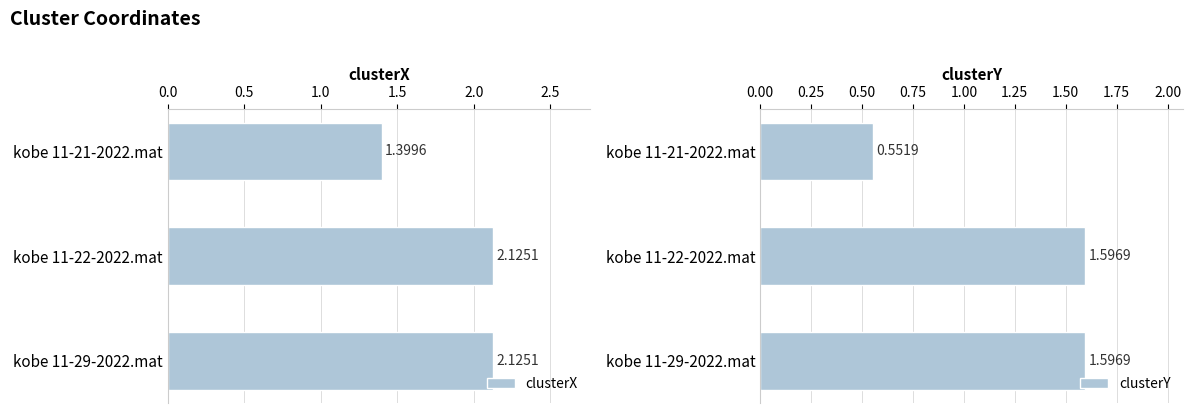

Does the chart contain any negative values?

No